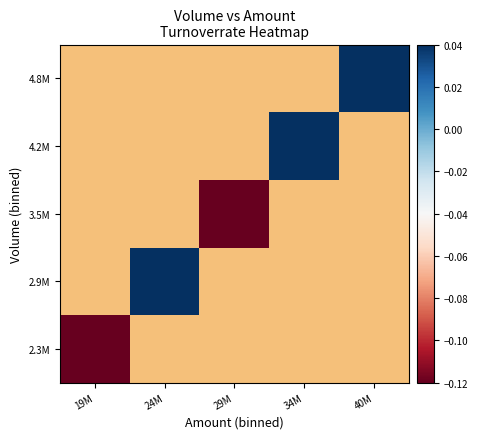

Rank the categories by 3.5M value from highest to lowest.

19M, 24M, 29M, 34M, 40M